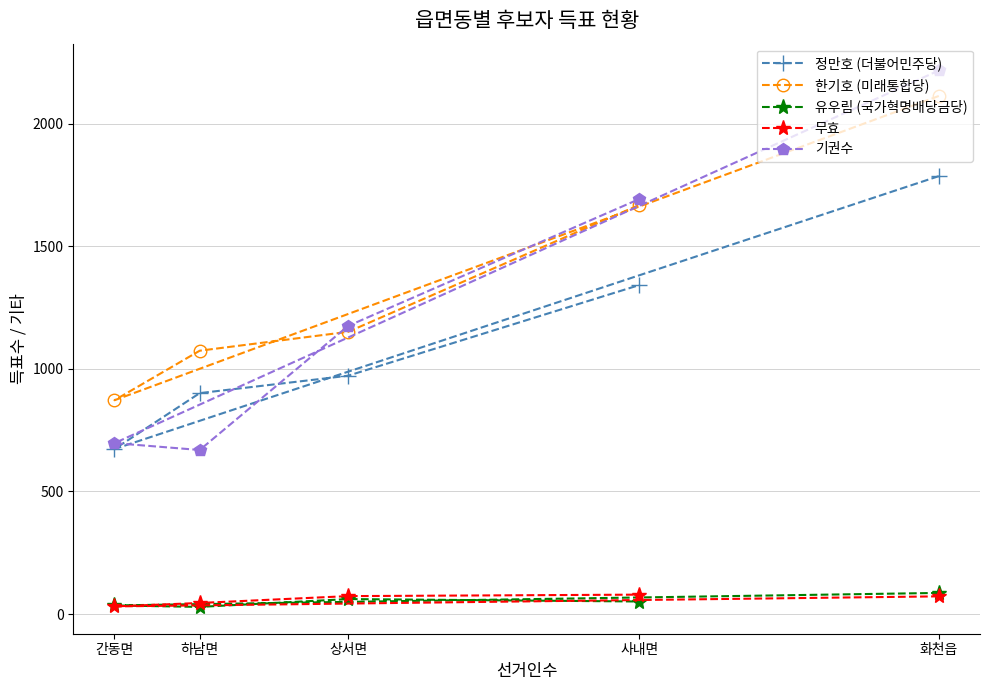

True or false: 무효 has more than 1 interior local peaks.

False